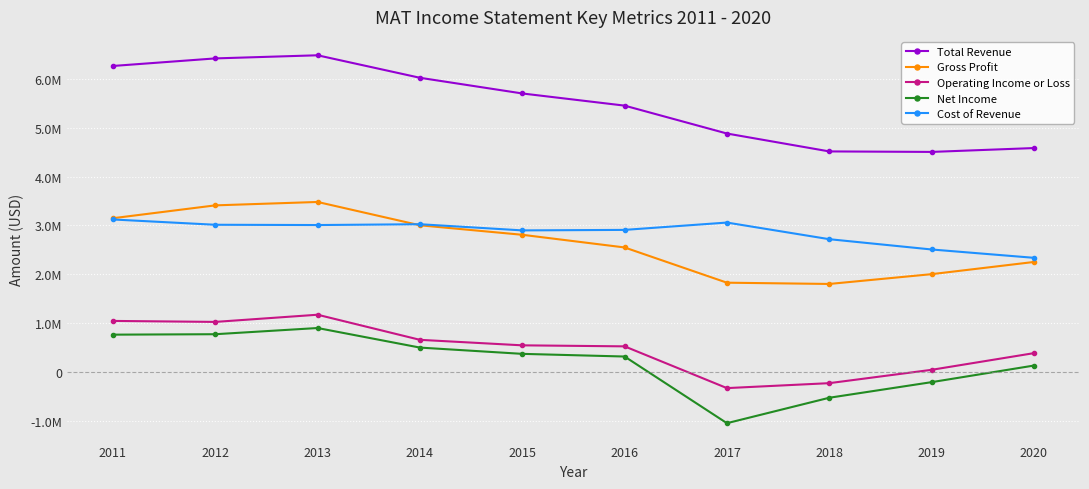

True or false: Net Income and Operating Income or Loss cross at least once.

False